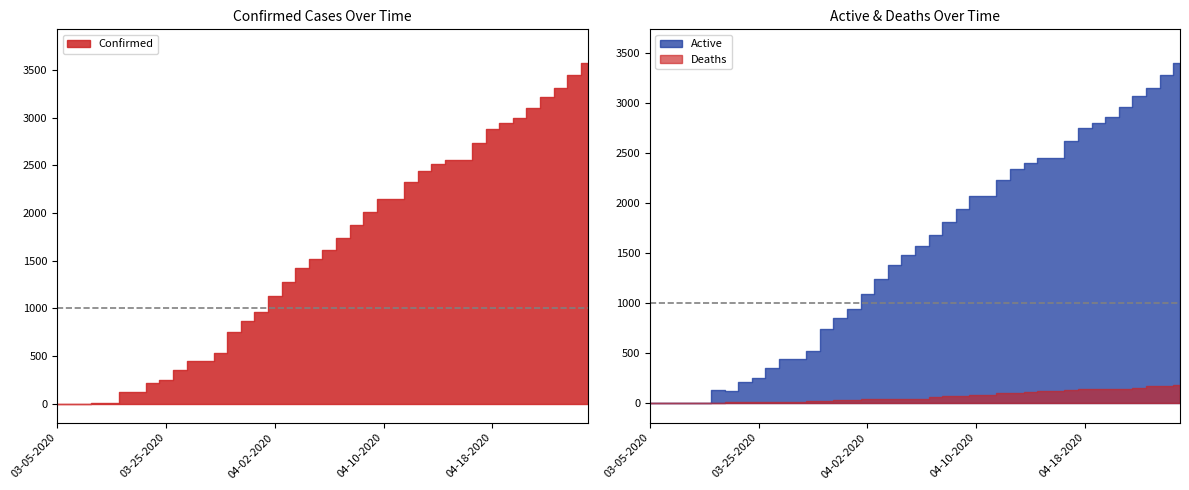

Is the value of Active at 03-06-2020 greater than the value of Confirmed at 03-08-2020?

No